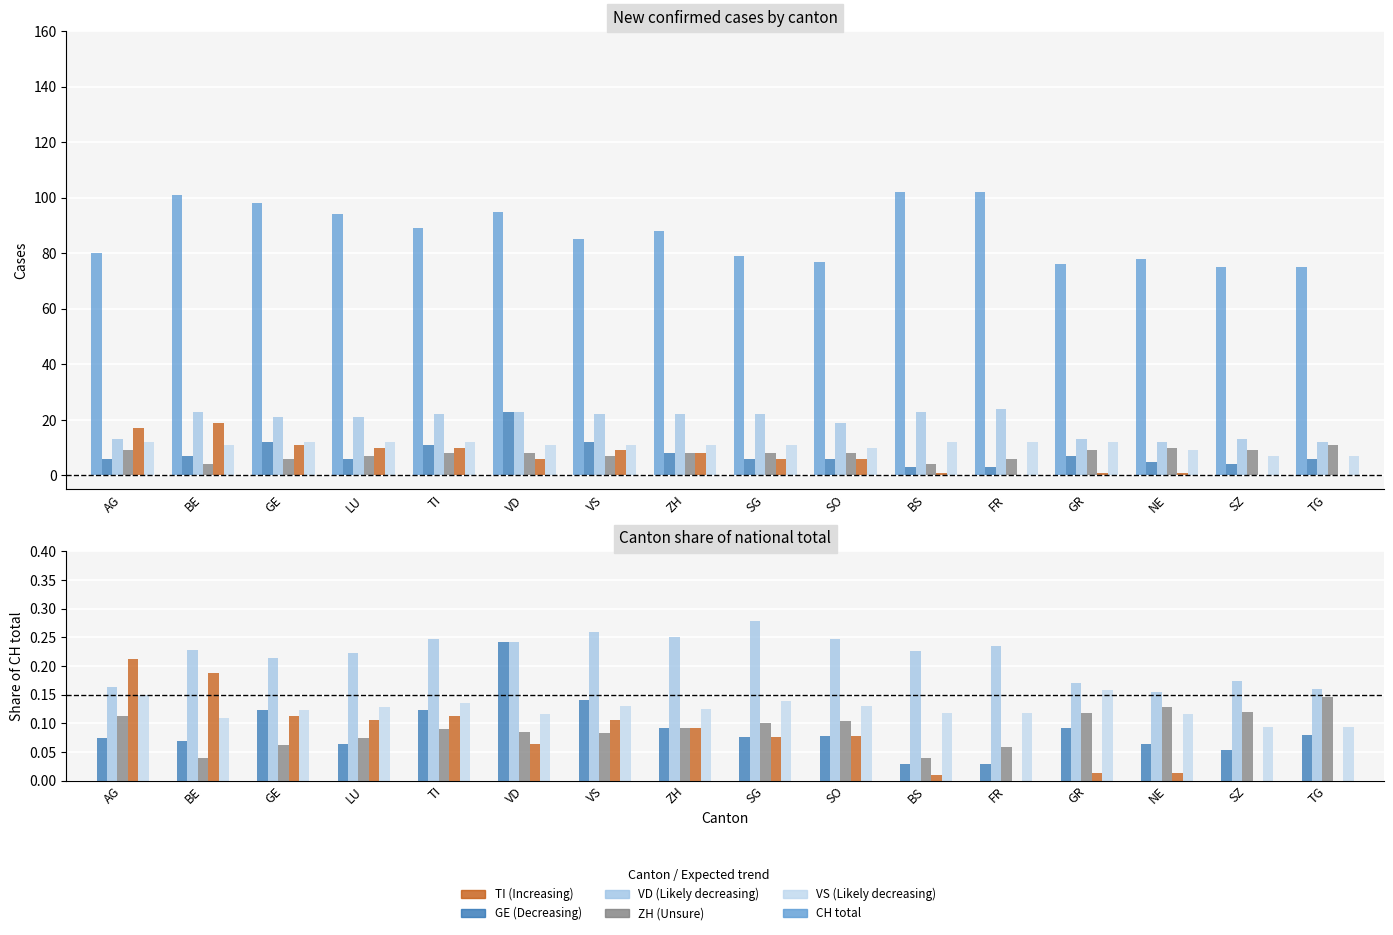

Reading left to right, list all the values displayed in this chart.

CH: AG=80.0	BE=101.0	GE=98.0	LU=94.0	TI=89.0	VD=95.0	VS=85.0	ZH=88.0	SG=79.0	SO=77.0	BS=102.0	FR=102.0	GR=76.0	NE=78.0	SZ=75.0	TG=75.0
GE: AG=0.1	BE=0.1	GE=0.1	LU=0.1	TI=0.1	VD=0.2	VS=0.1	ZH=0.1	SG=0.1	SO=0.1	BS=0.0	FR=0.0	GR=0.1	NE=0.1	SZ=0.1	TG=0.1
VD: AG=0.2	BE=0.2	GE=0.2	LU=0.2	TI=0.2	VD=0.2	VS=0.3	ZH=0.2	SG=0.3	SO=0.2	BS=0.2	FR=0.2	GR=0.2	NE=0.2	SZ=0.2	TG=0.2
ZH: AG=0.1	BE=0.0	GE=0.1	LU=0.1	TI=0.1	VD=0.1	VS=0.1	ZH=0.1	SG=0.1	SO=0.1	BS=0.0	FR=0.1	GR=0.1	NE=0.1	SZ=0.1	TG=0.1
TI: AG=0.2	BE=0.2	GE=0.1	LU=0.1	TI=0.1	VD=0.1	VS=0.1	ZH=0.1	SG=0.1	SO=0.1	BS=0.0	FR=0.0	GR=0.0	NE=0.0	SZ=0.0	TG=0.0
VS: AG=0.1	BE=0.1	GE=0.1	LU=0.1	TI=0.1	VD=0.1	VS=0.1	ZH=0.1	SG=0.1	SO=0.1	BS=0.1	FR=0.1	GR=0.2	NE=0.1	SZ=0.1	TG=0.1